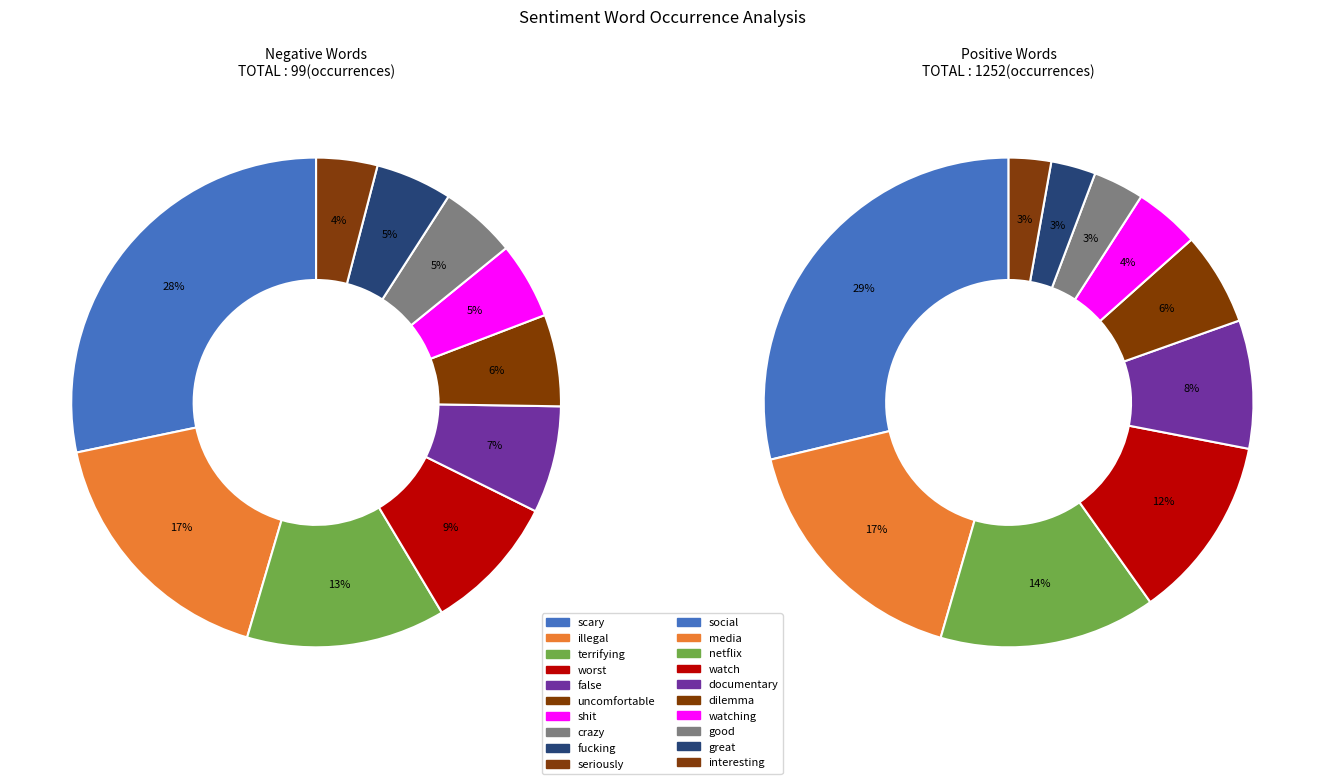

Is positive_values the majority of the pie?

No